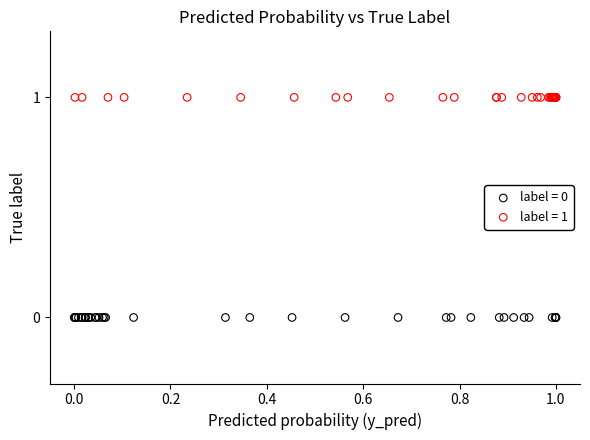

Which series contains the highest Y value?

label = 1